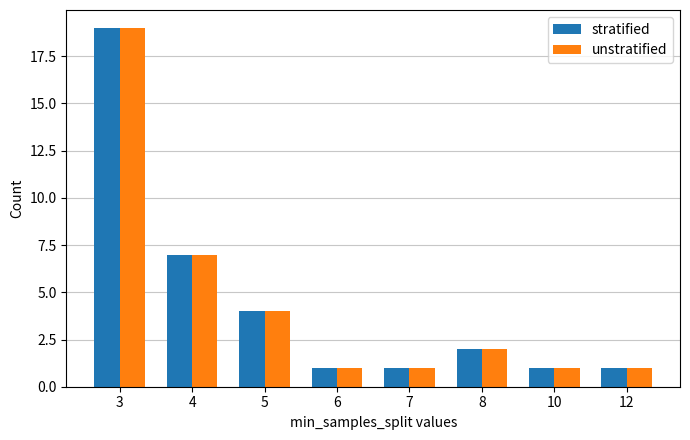

Does the chart contain stacked bars?

No